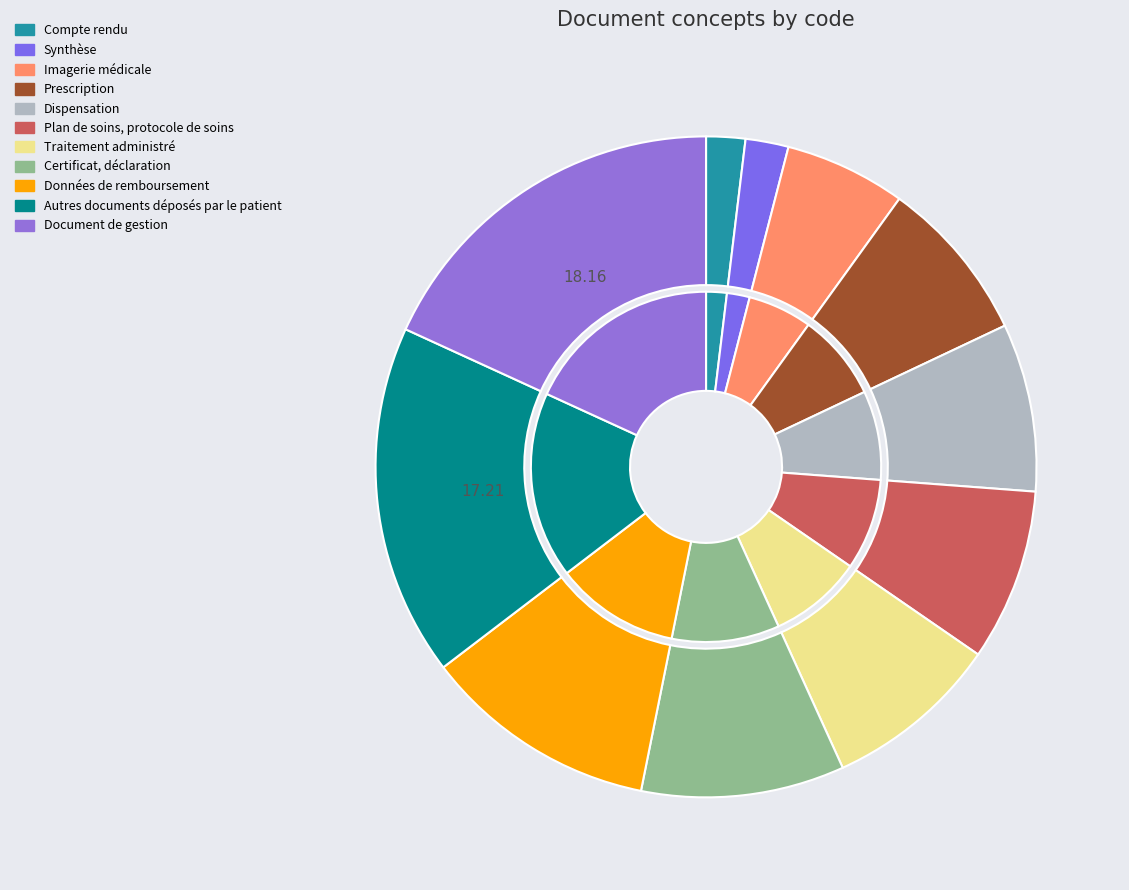

What is the largest slice in the pie chart?

Document de gestion